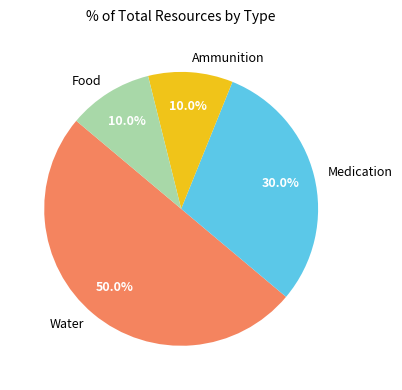

Which slice is the largest?

Water